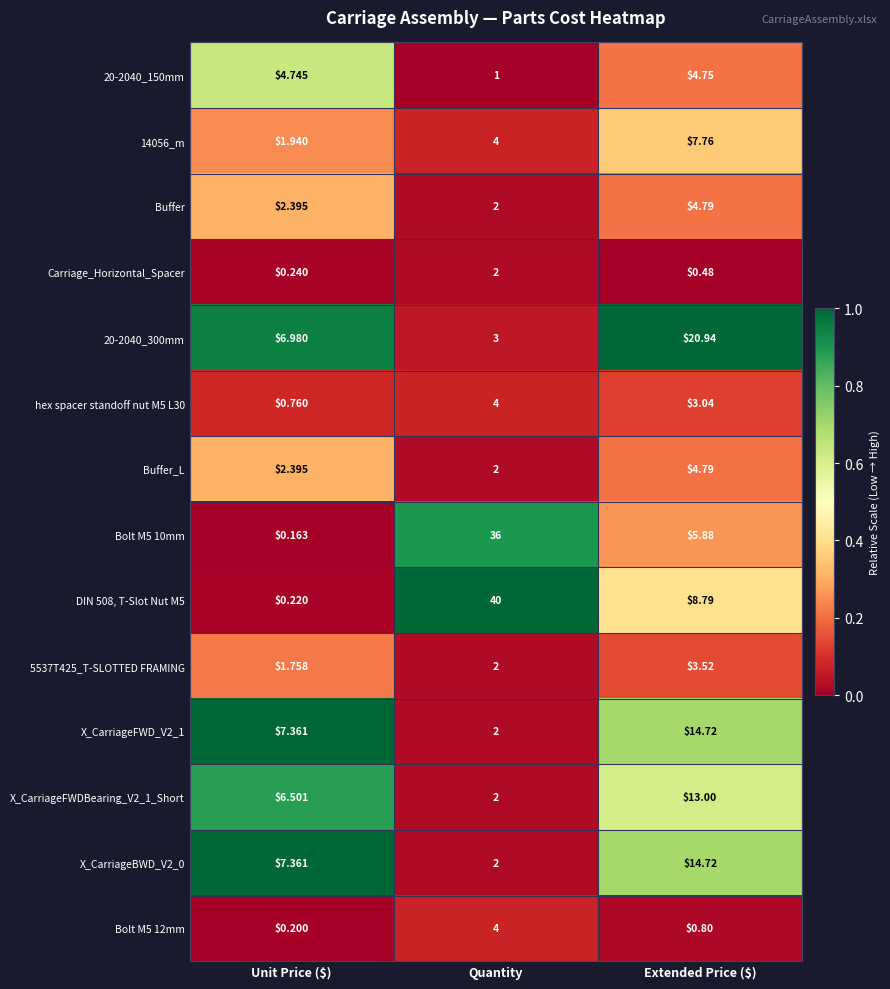

Which category has the highest value across all series?

Quantity